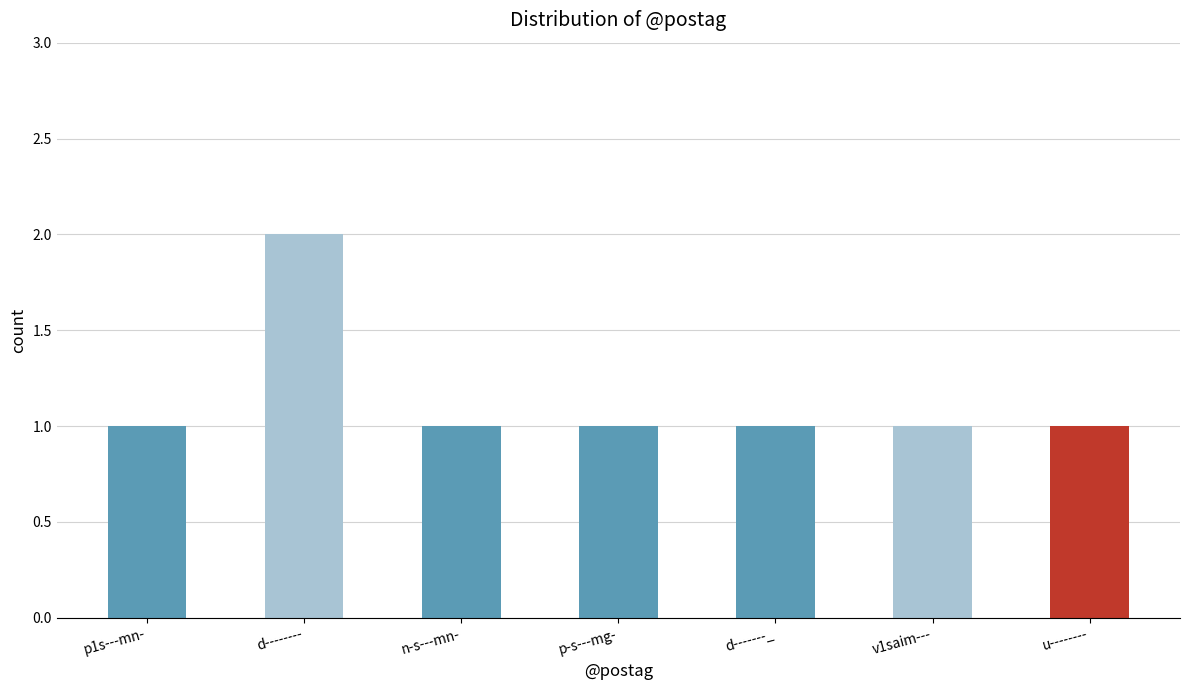

Approximately how many times larger is the value at p-s---mg- compared to d-------_?

1.0